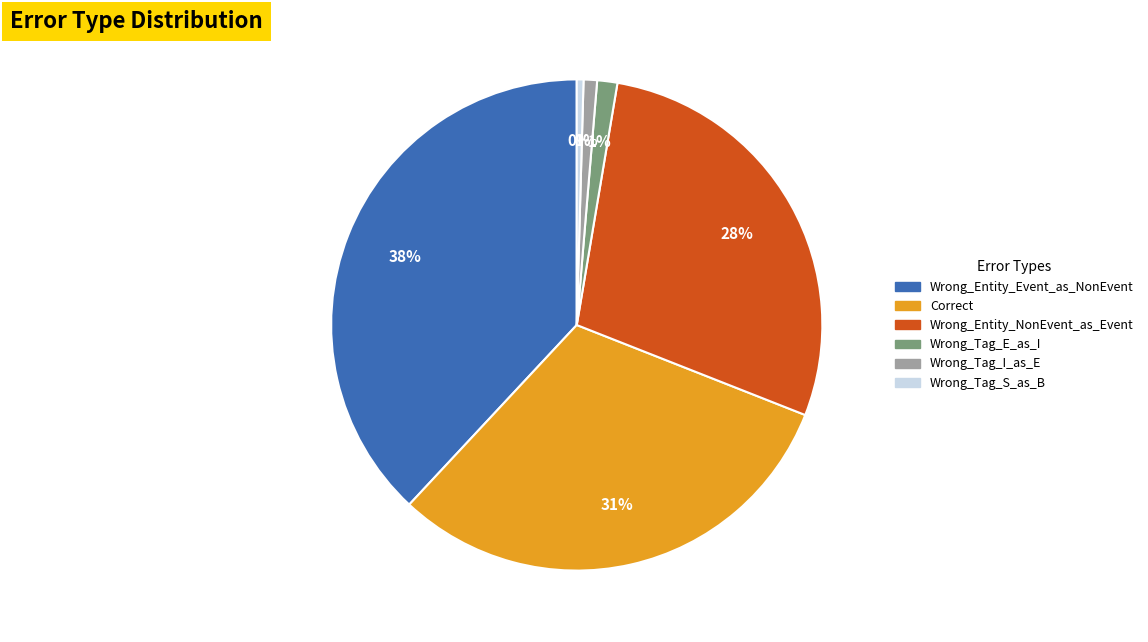

To the nearest percent, what percentage of the pie is Wrong_Entity_Event_as_NonEvent?

38%